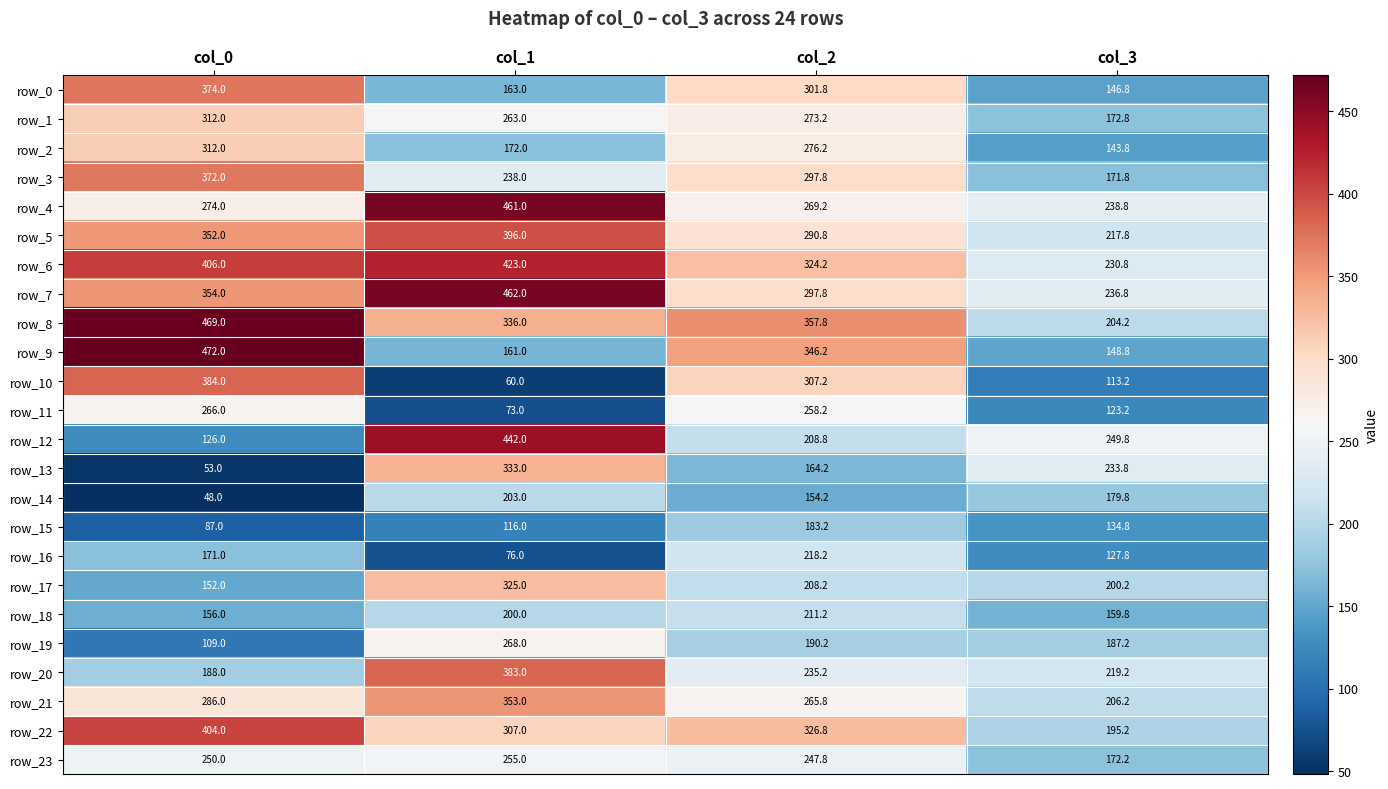

What is the difference between the row_6 values at col_3 and col_0?

175.2